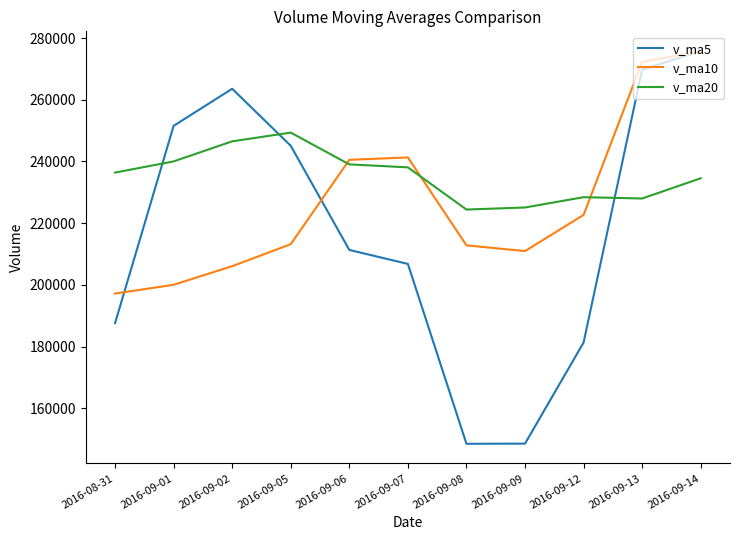

What is the greatest value displayed?

275796.6